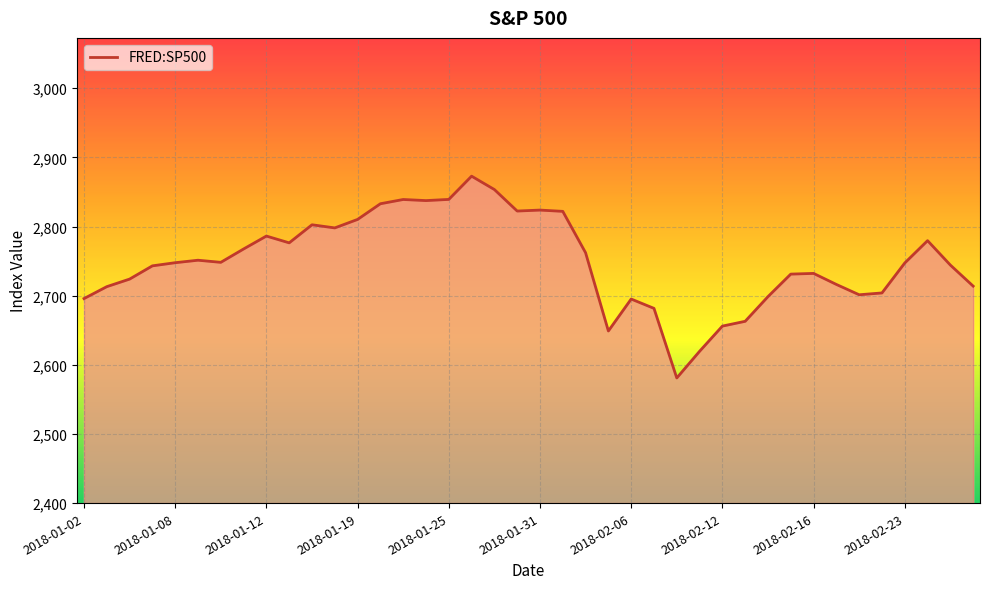

What is the average value?

2749.6